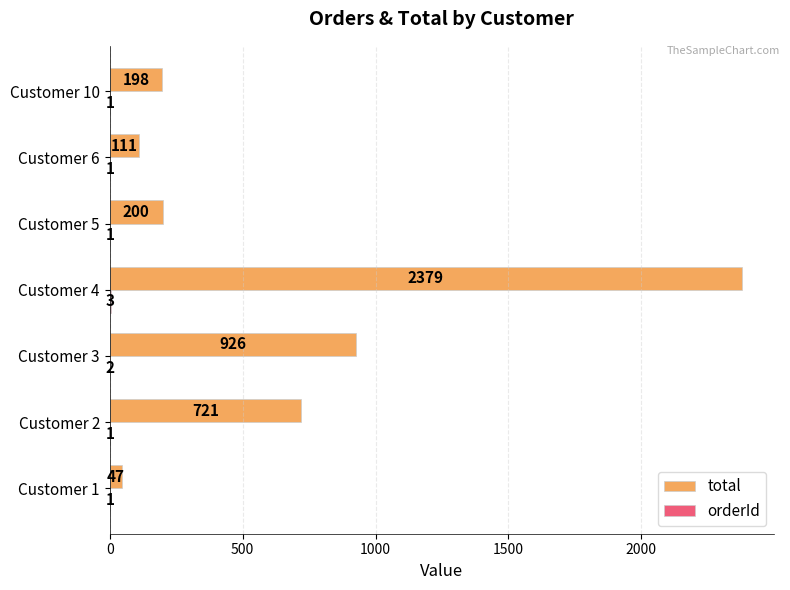

What is the maximum value shown in the chart?

2379